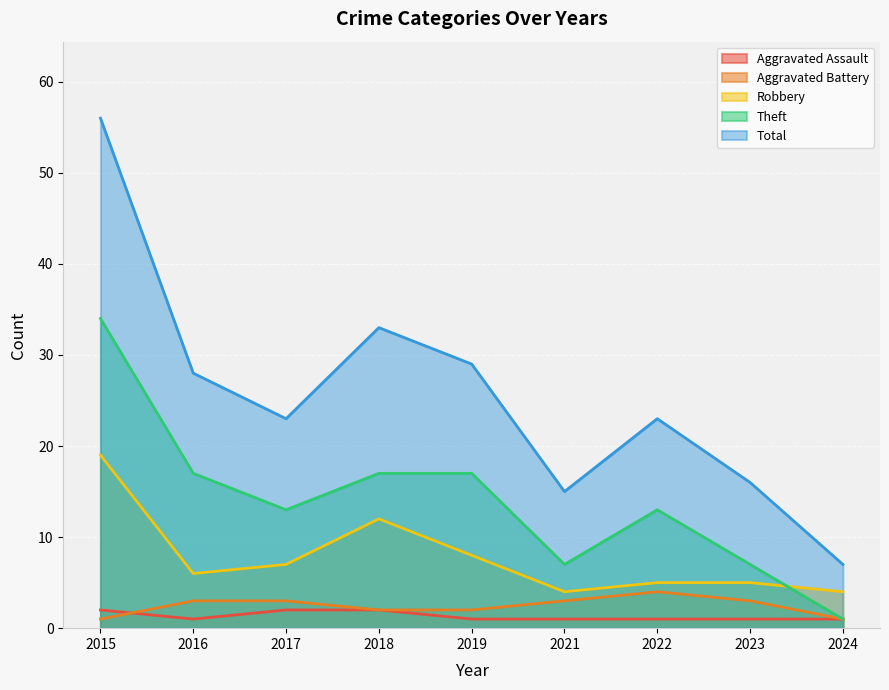

Which series has the largest range (max minus min)?

Total